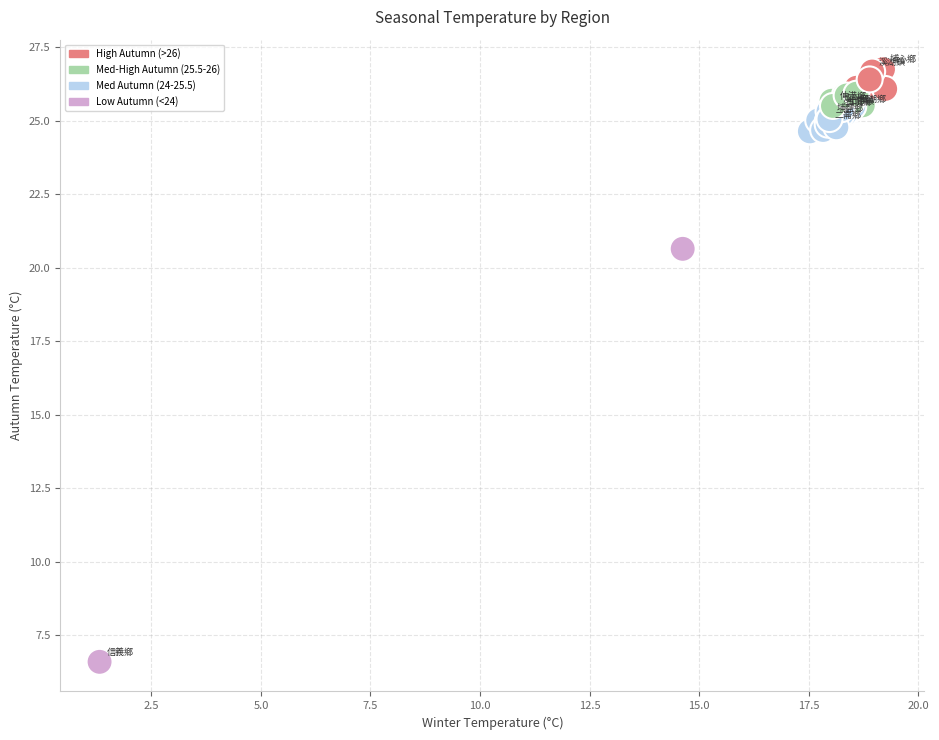

What Y value in the scatter plot is closest to 16?

20.6